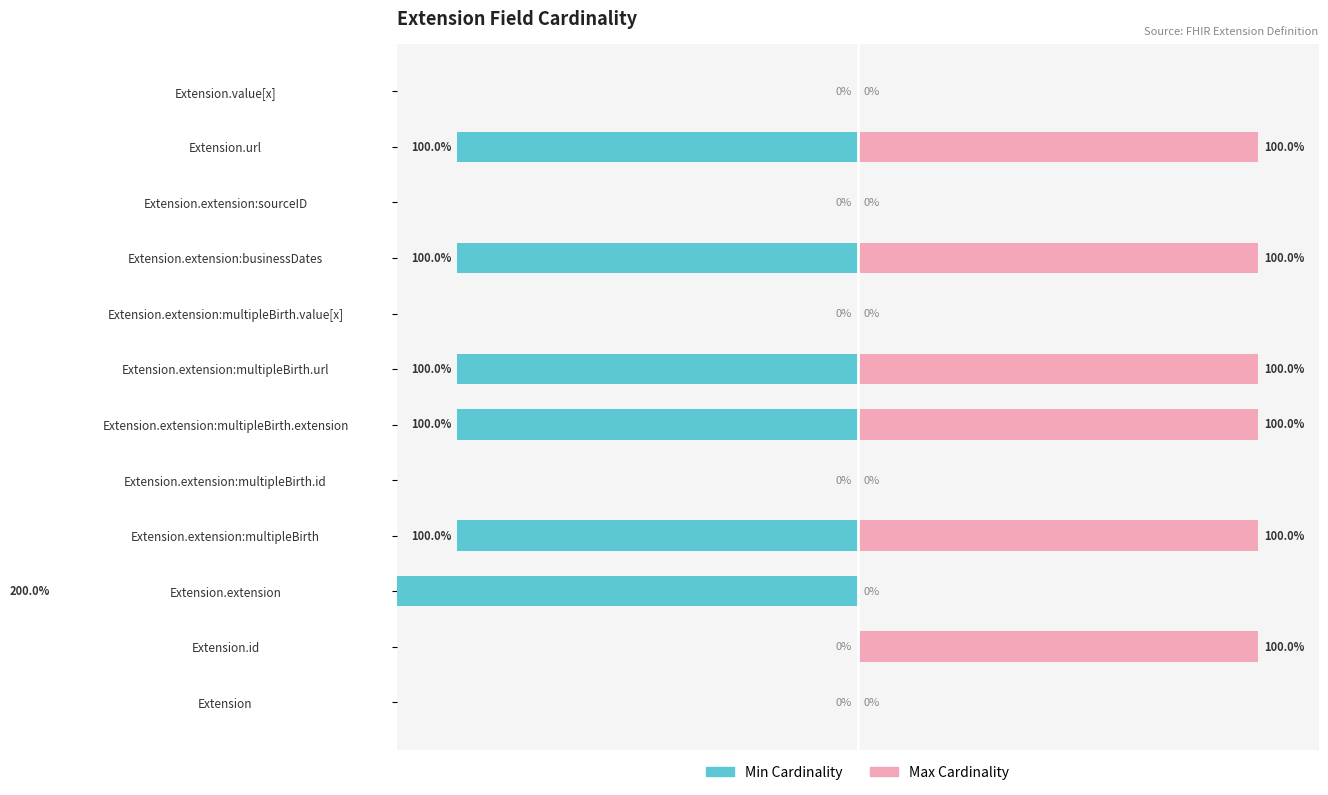

Which series changed the most between 0 and 3?

Min Cardinality